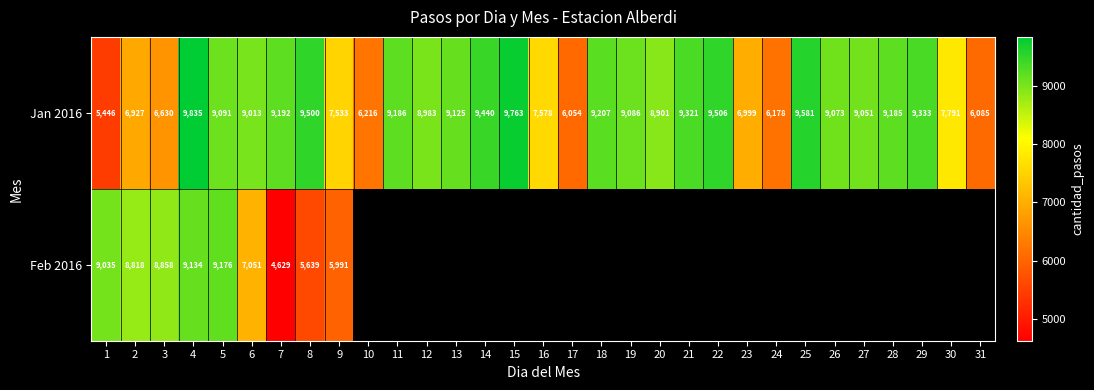

List the labels in order of Jan 2016 value, smallest first.

1, 17, 31, 24, 10, 3, 2, 23, 9, 16, 30, 20, 12, 6, 27, 26, 19, 5, 13, 28, 11, 7, 18, 21, 29, 14, 8, 22, 25, 15, 4